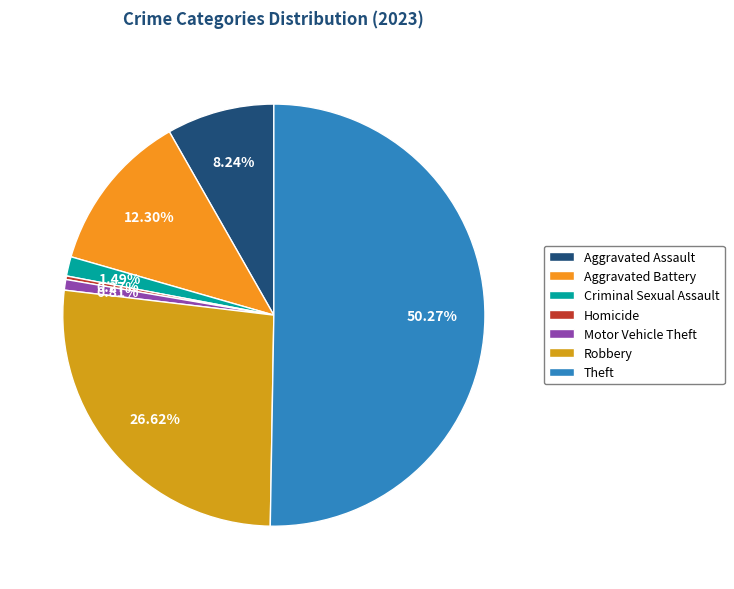

Is the sum of Homicide and Theft greater than half?

Yes